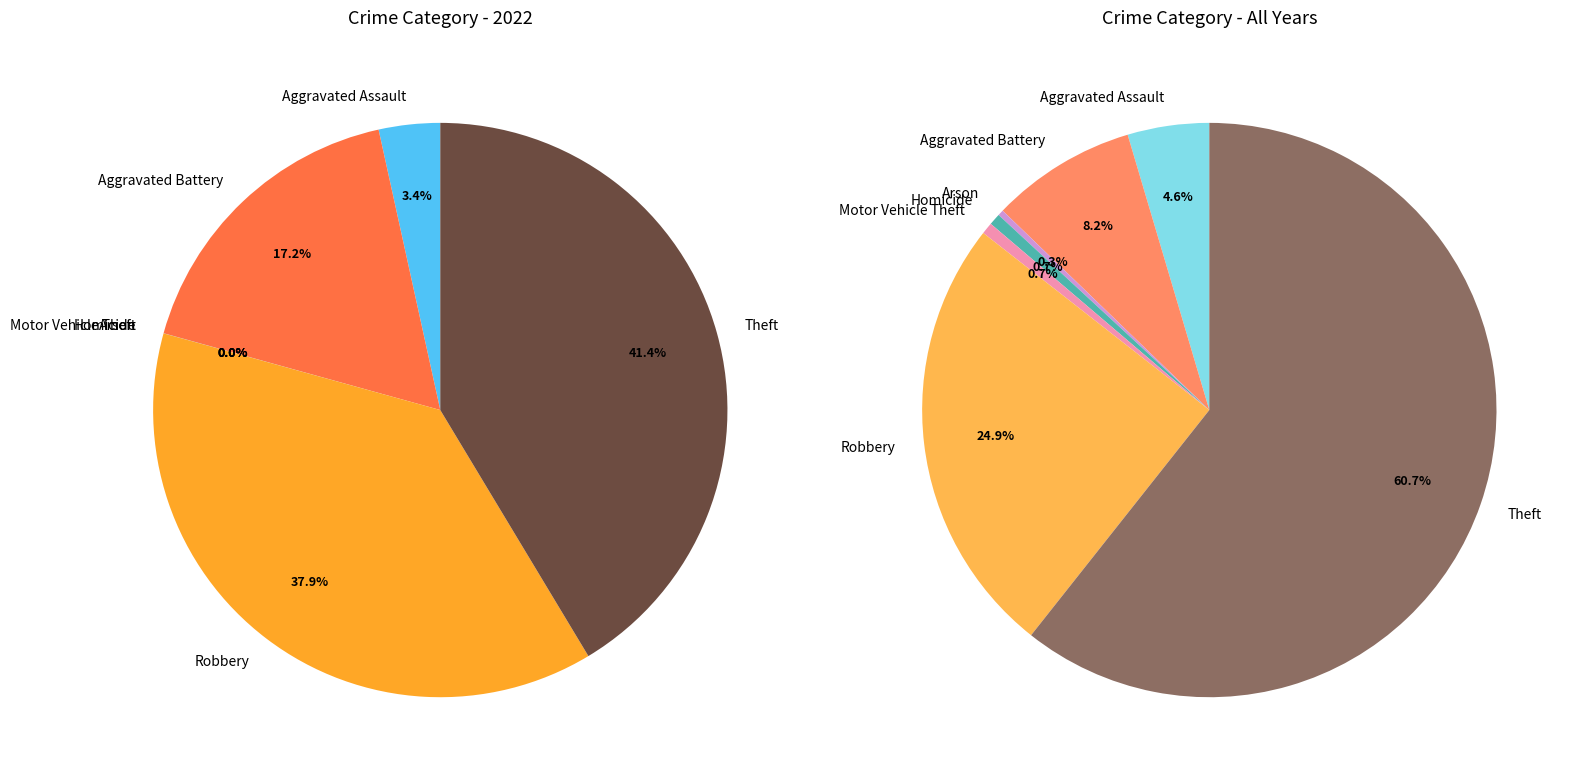

Combined, do Motor Vehicle Theft and Aggravated Assault account for over 50%?

No